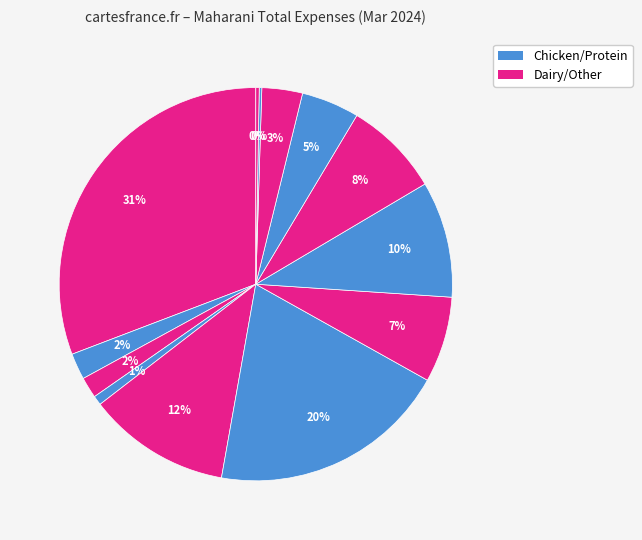

To the nearest percent, what is the difference between the largest and smallest slice percentages?

31%